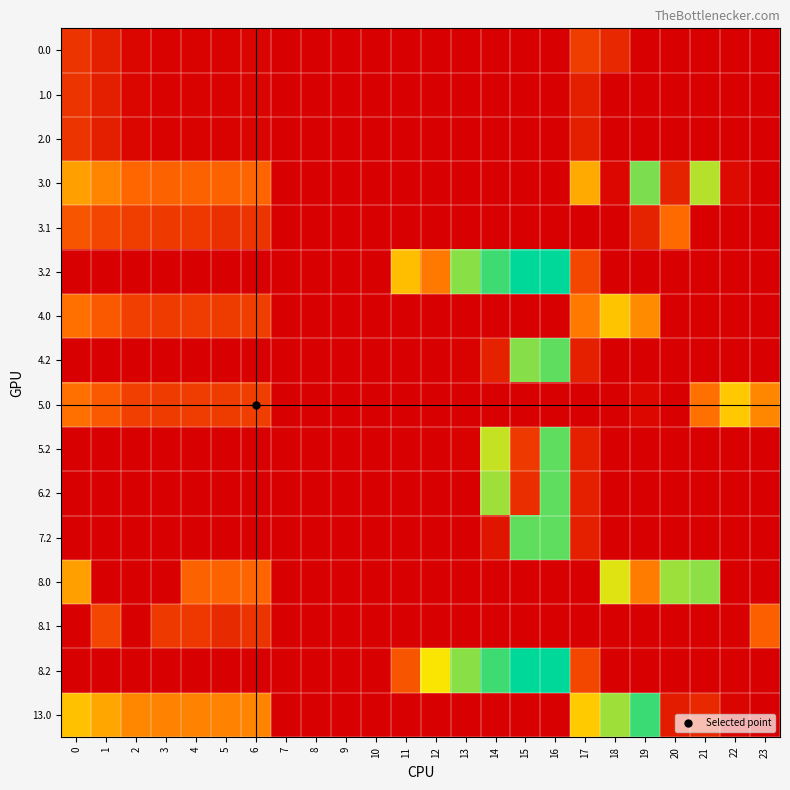

Which series has the largest total across all categories?

13.0